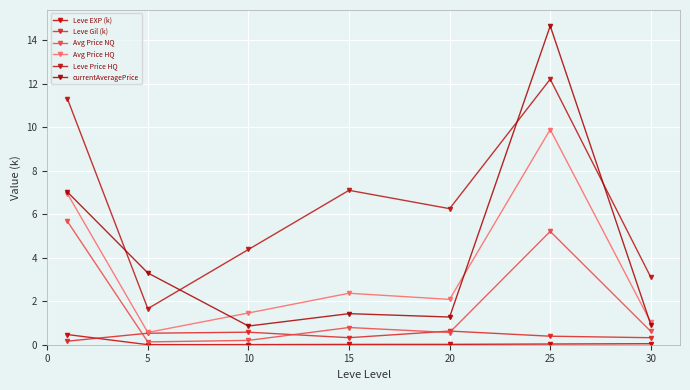

Rank the series by their maximum value, from lowest to highest.

Leve EXP (k), Leve Gil (k), Avg Price NQ, Avg Price HQ, Leve Price HQ, currentAveragePrice